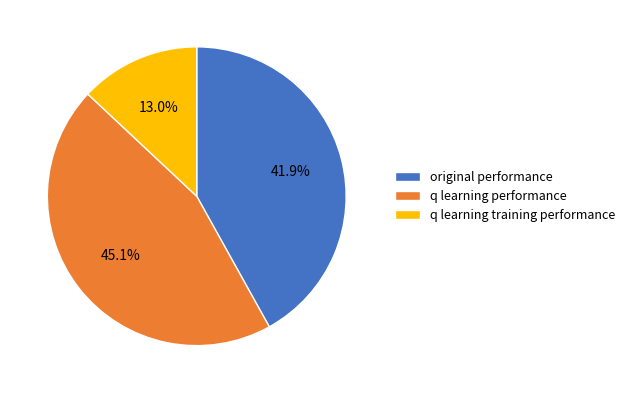

To the nearest percent, what portion does original performance represent?

42%